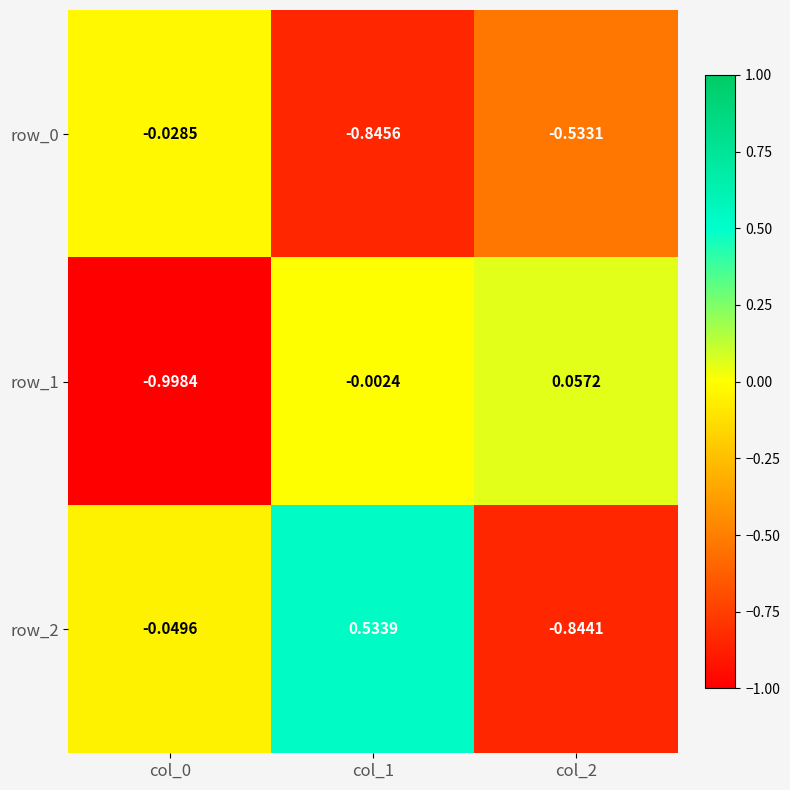

Is the value of row_1 at col_2 greater than the value of row_2 at col_1?

No